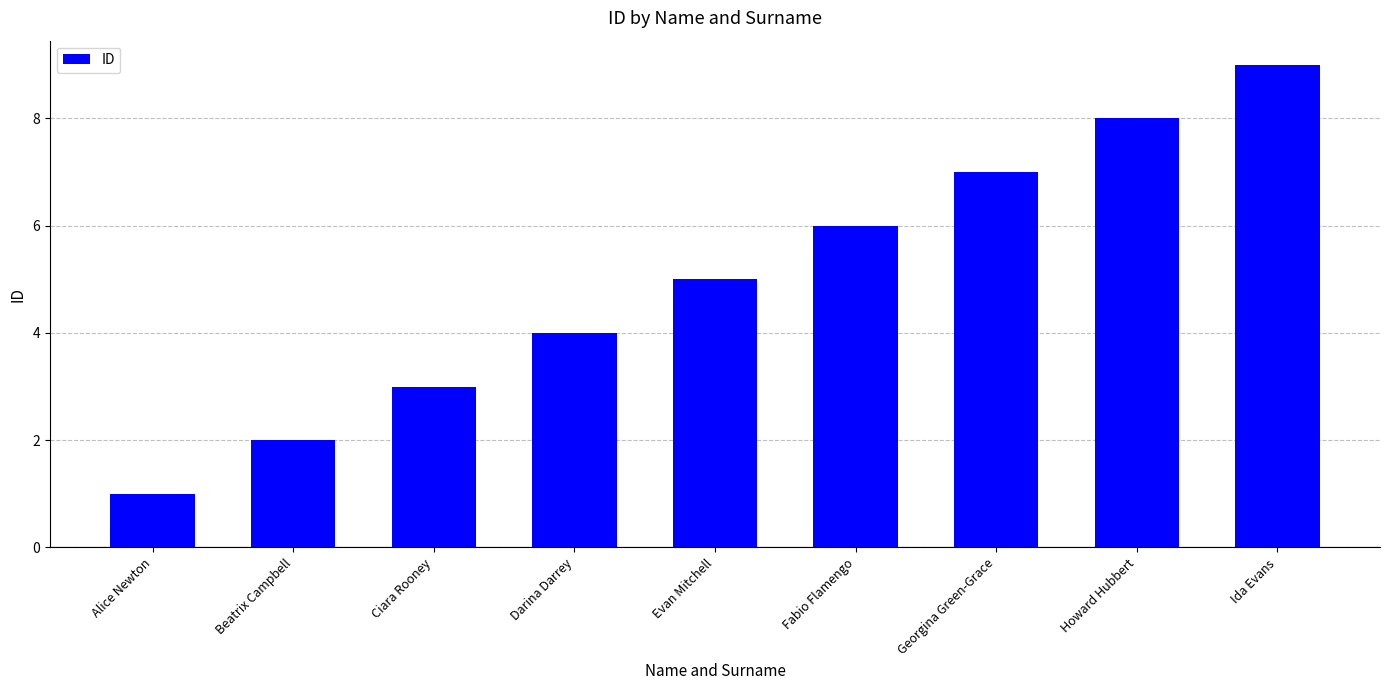

Rank the categories by value from lowest to highest.

Alice Newton, Beatrix Campbell, Ciara Rooney, Darina Darrey, Evan Mitchell, Fabio Flamengo, Georgina Green-Grace, Howard Hubbert, Ida Evans